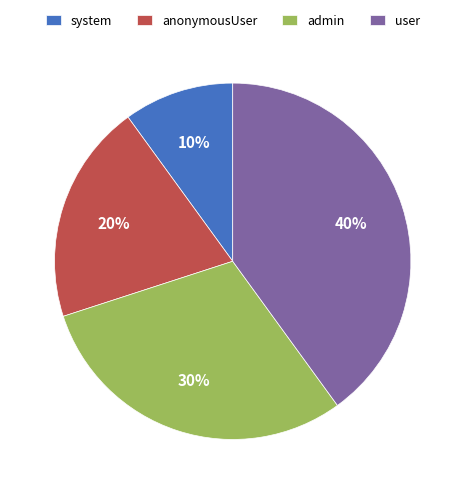

Rank the categories by value from highest to lowest.

user, admin, anonymousUser, system